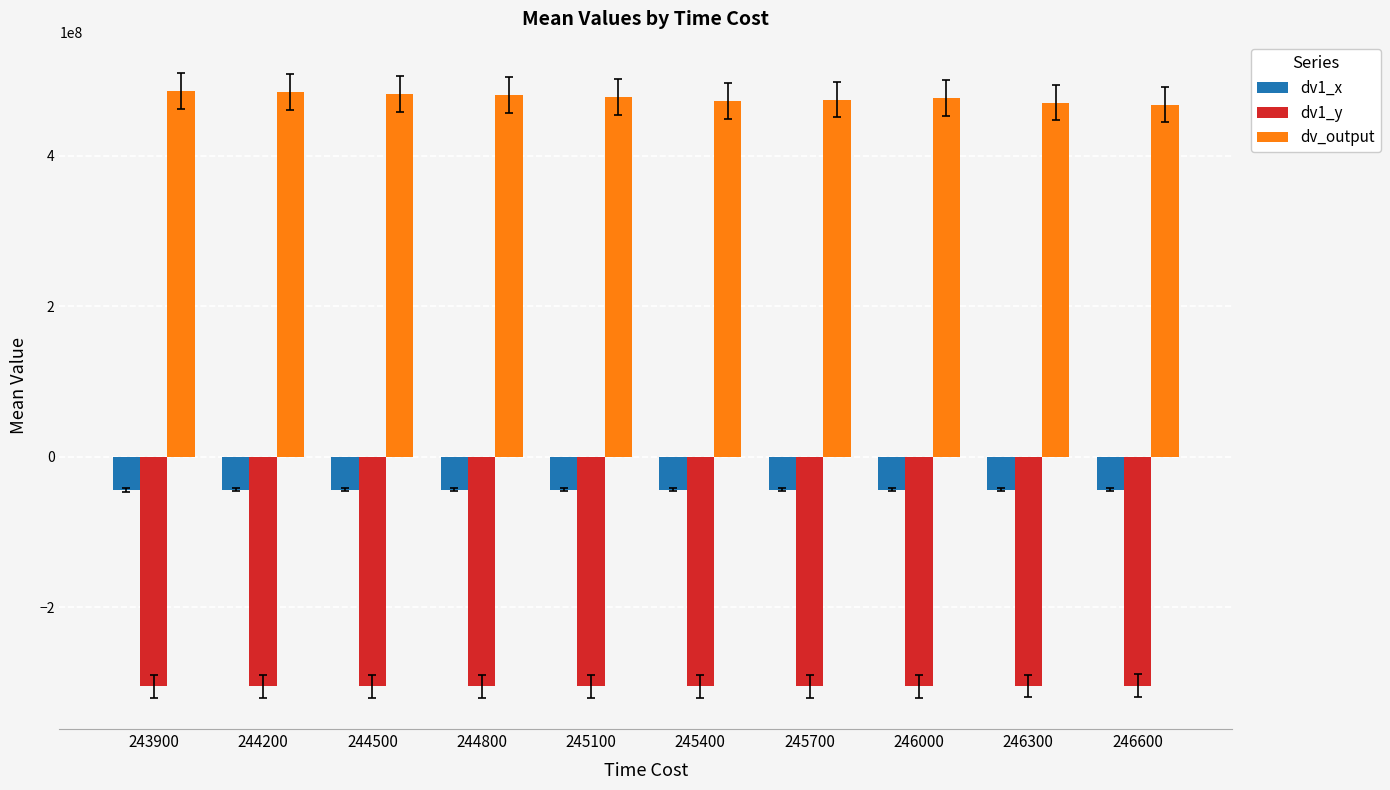

What is the spread (max minus min) of values at 246000?

781206931.3